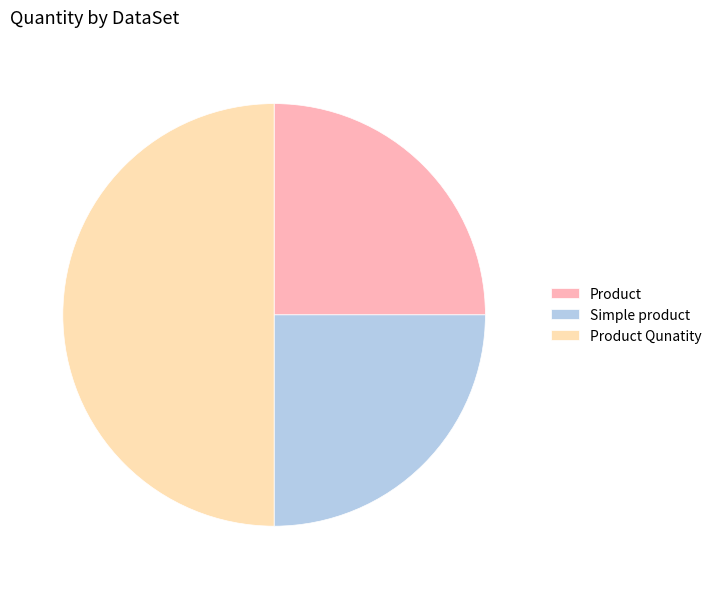

Does Simple product account for over 50% of the chart?

No